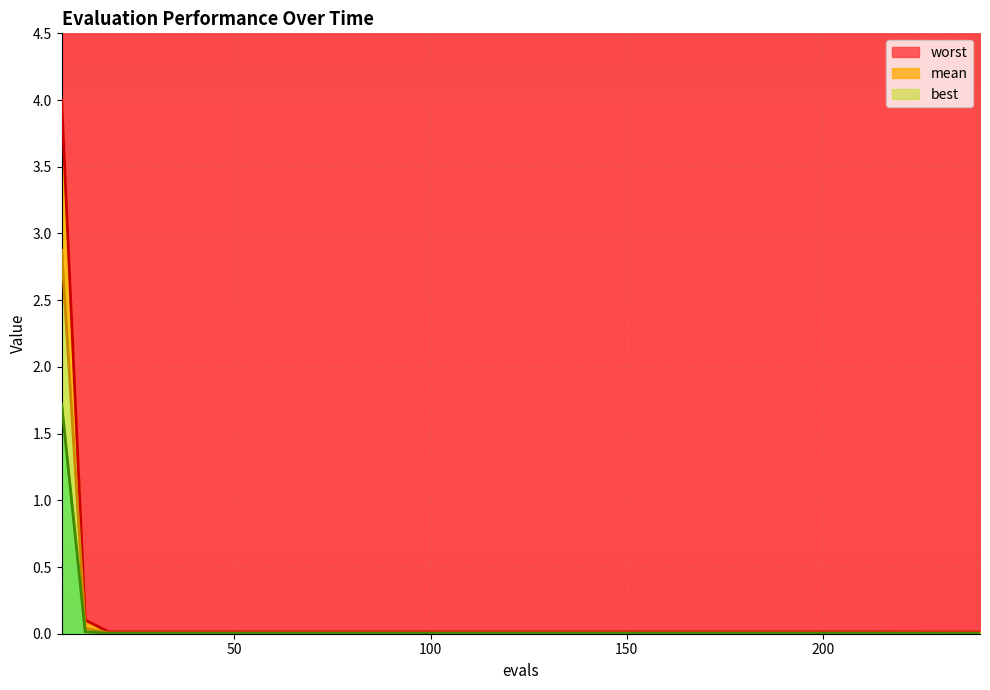

At 18, list the series in order from largest to smallest.

worst, mean, best